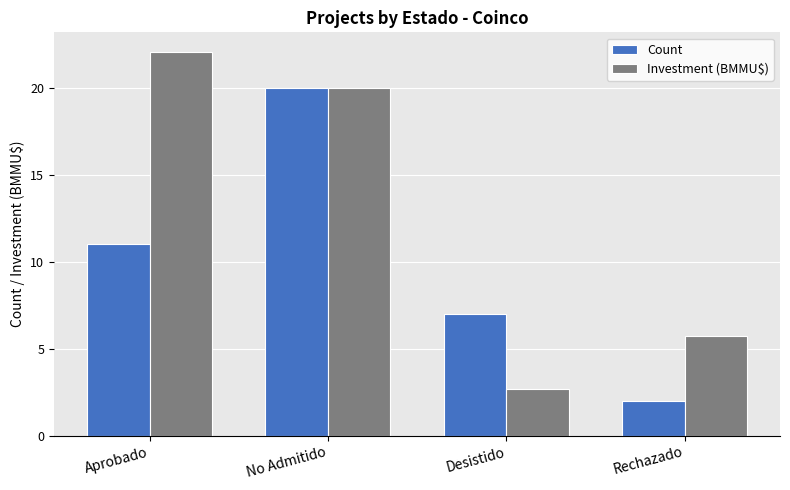

List the labels in order of Count value, smallest first.

Rechazado, Desistido, Aprobado, No Admitido